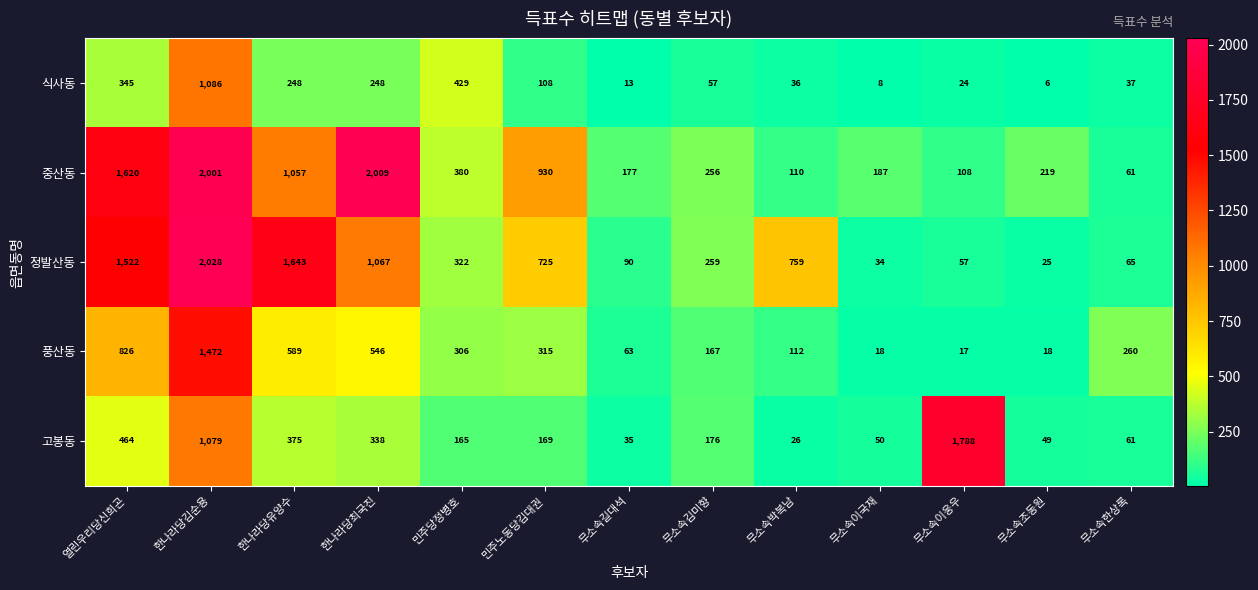

List the labels in order of 중산동 value, largest first.

한나라당최국진, 한나라당김순용, 열린우리당신희곤, 한나라당유양수, 민주노동당김대권, 민주당정병호, 무소속김미향, 무소속조동원, 무소속이국재, 무소속길대석, 무소속박복남, 무소속이웅우, 무소속한상록